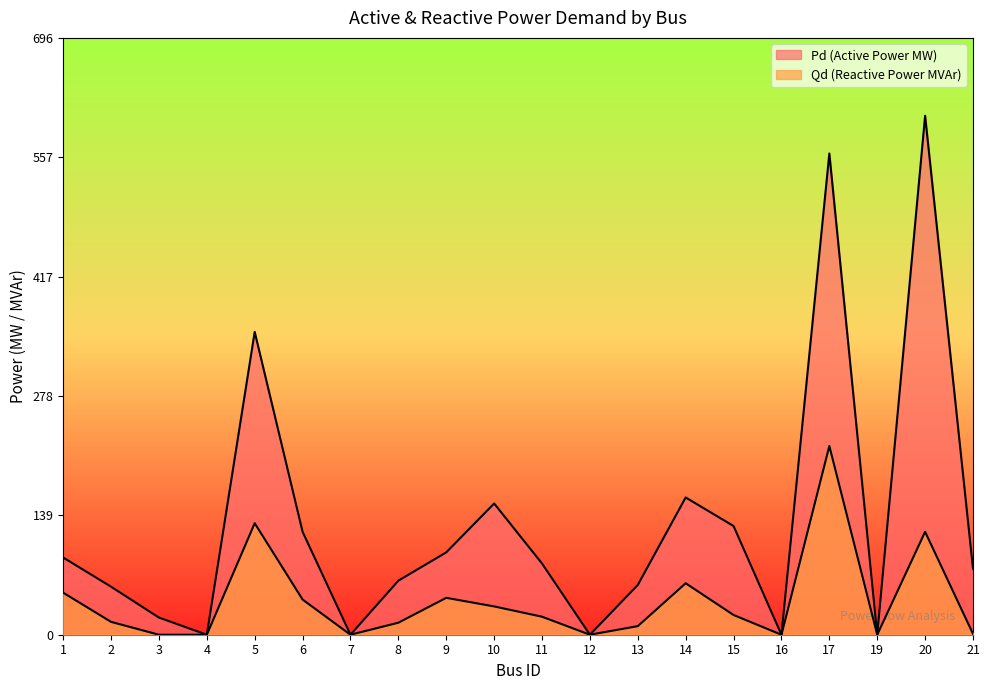

How many interior local peaks does the Pd series have?

5